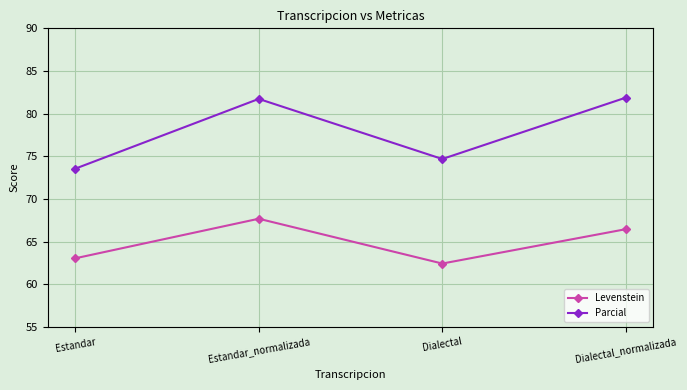

How many categories are shown in the chart?

4